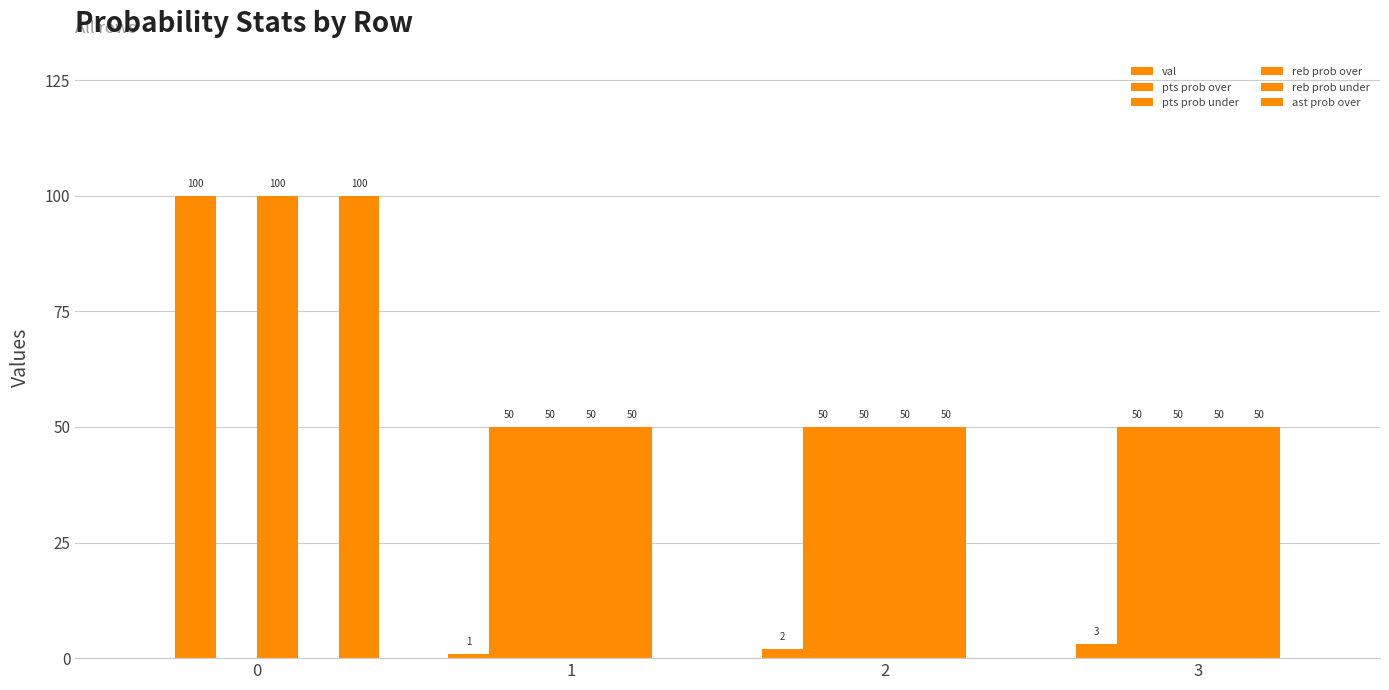

What is the total value across all series at 3?

203